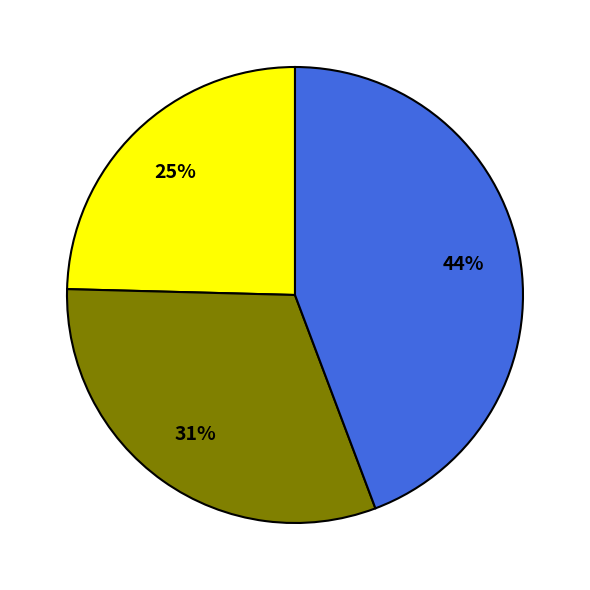

Does any single category account for the majority?

No